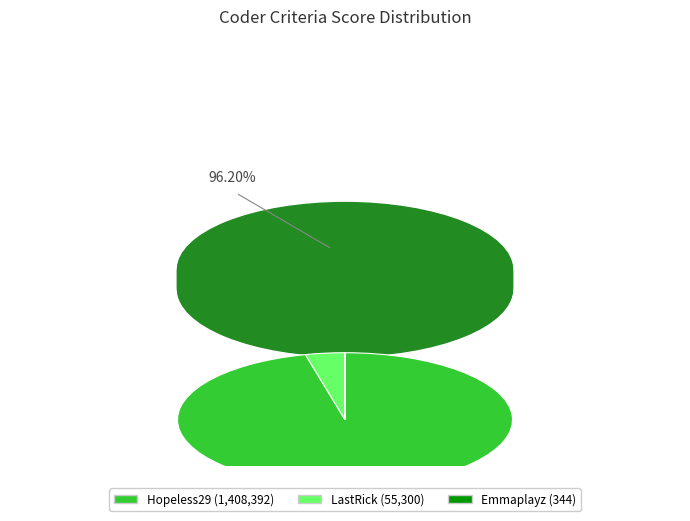

To the nearest percent, what is the difference between the largest and smallest slice percentages?

96%